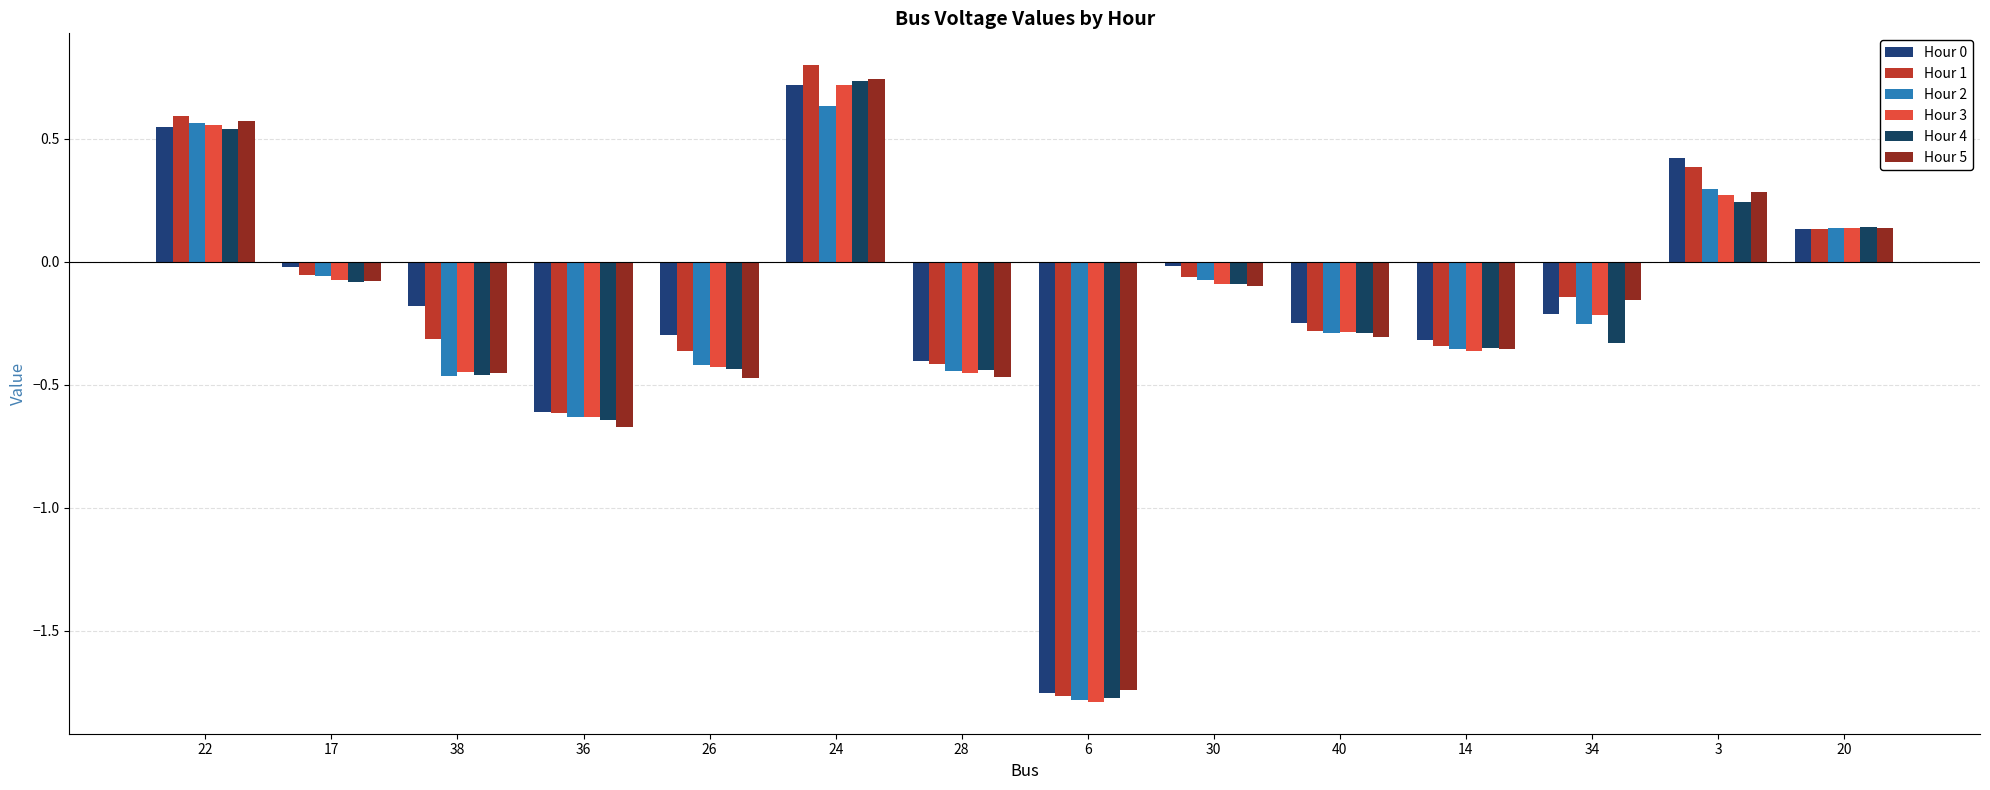

Count the number of categories in the chart.

14